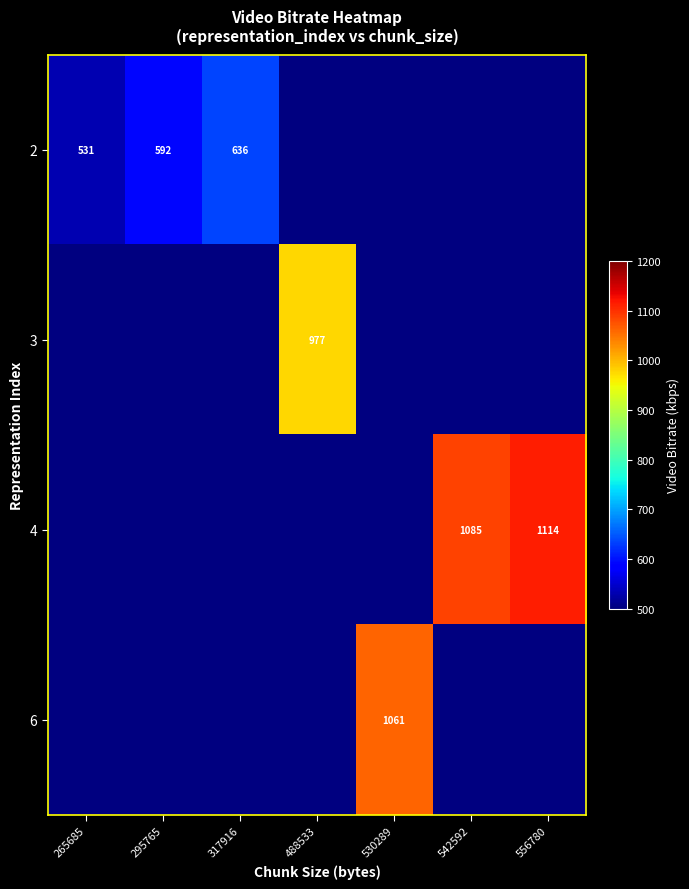

Which series has the largest range (max minus min)?

2